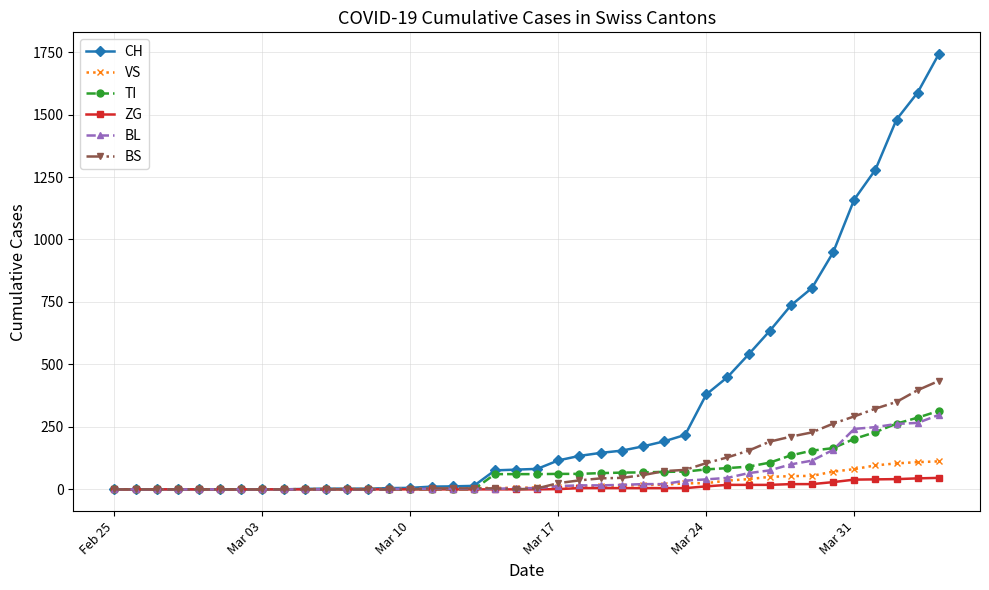

What is the maximum value shown in the chart?

1742